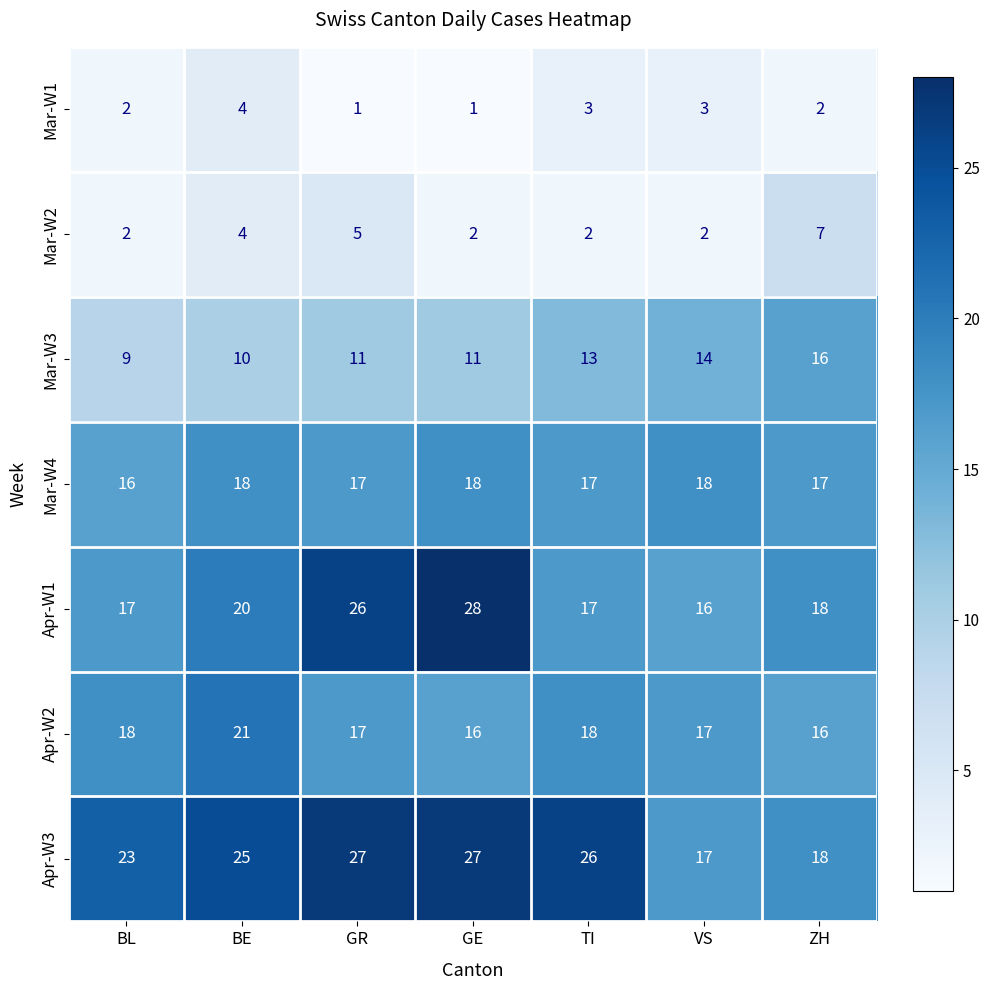

At which category is the sum across all series the highest?

GR